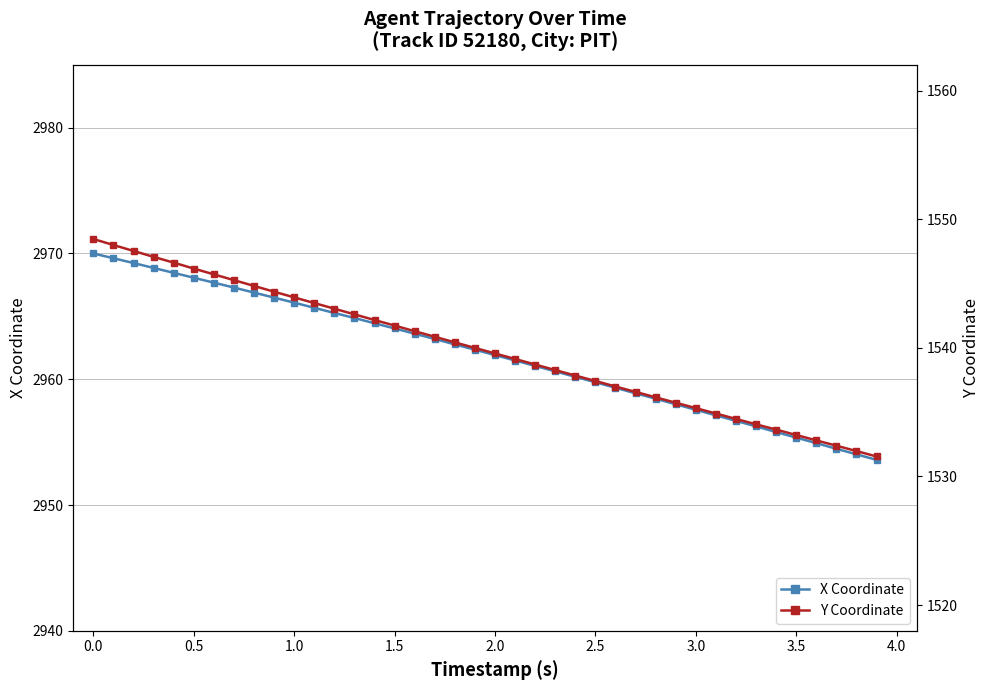

Does the chart display data point markers on the line(s)?

Yes